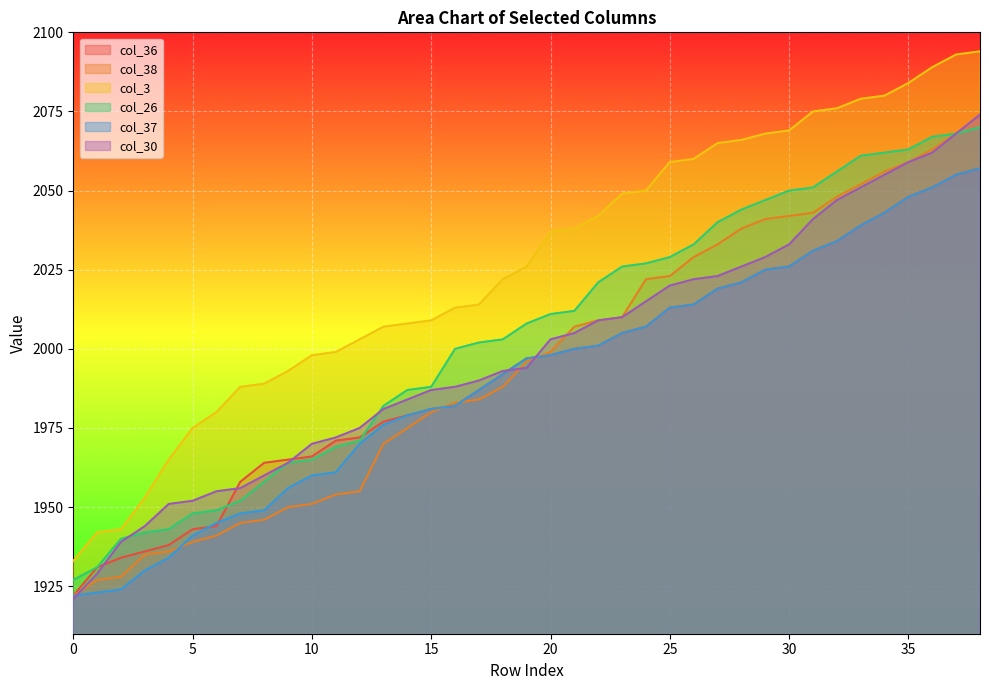

How many series are shown in this chart?

6